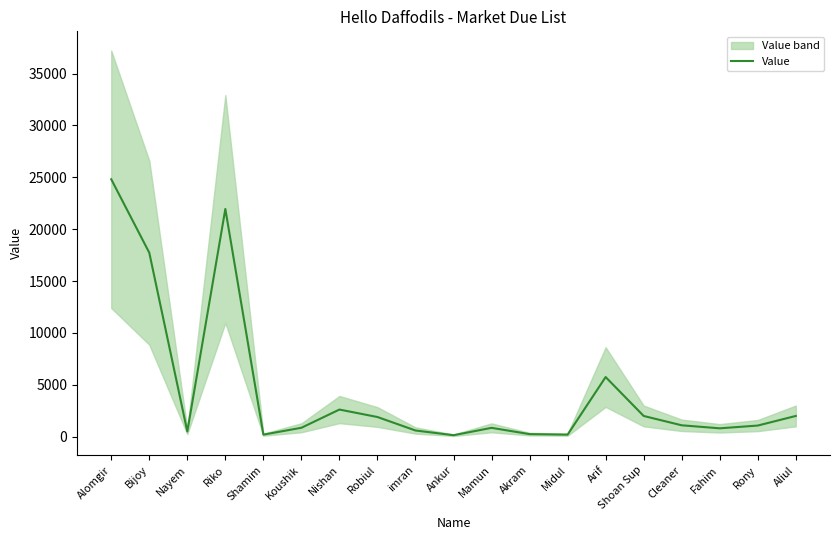

At which category does the chart reach its minimum across all series?

Ankur